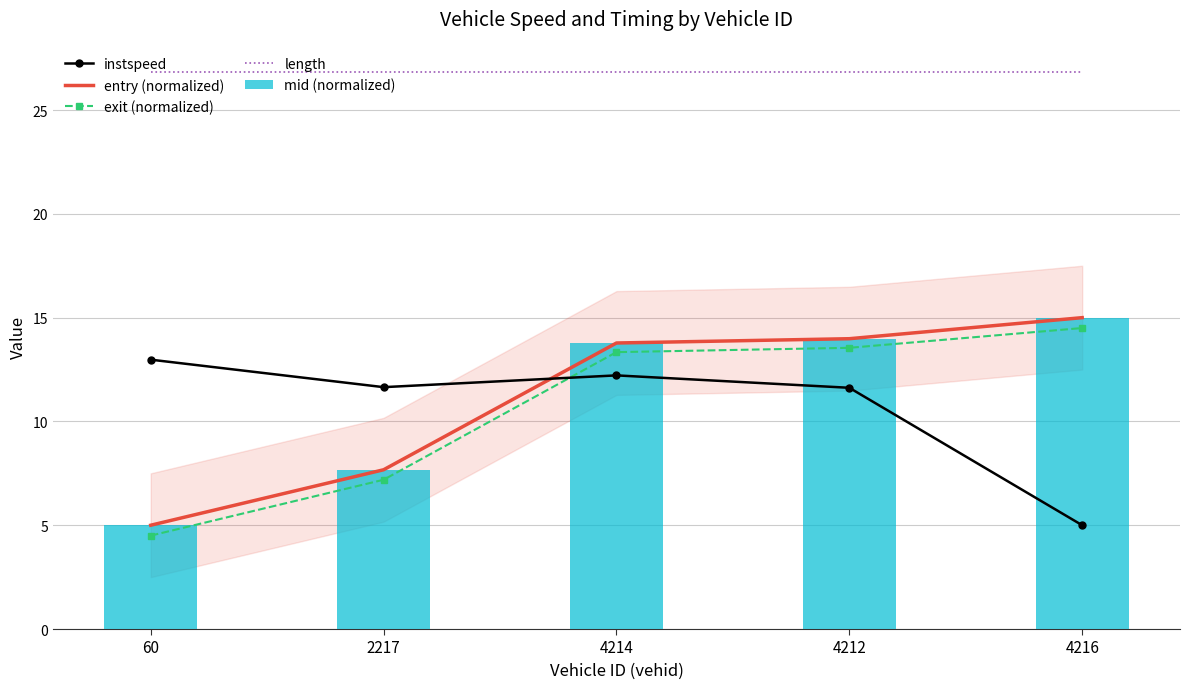

What is the difference between the maximum and second lowest values in the instspeed series?

1.4